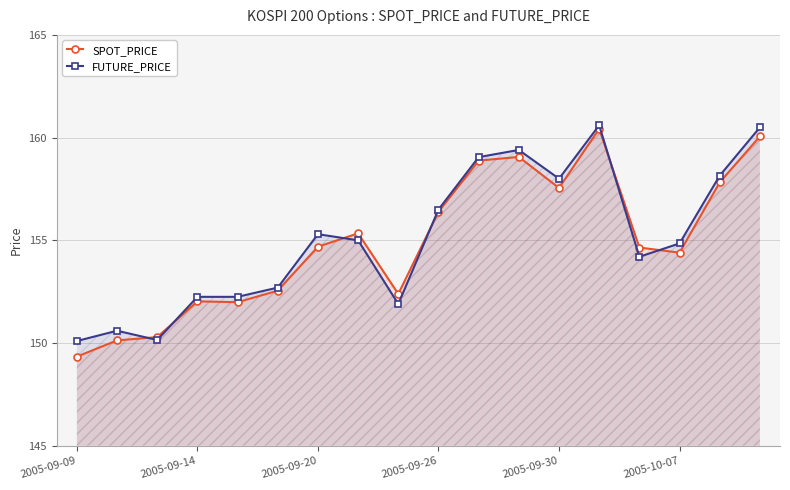

Reading right to left, transcribe all the data shown in this chart.

SPOT_PRICE: 160.1	157.8	154.4	154.7	160.4	157.6	159.1	158.9	156.4	152.4	155.3	154.7	152.6	152.0	152.0	150.3	150.1	149.3
FUTURE_PRICE: 160.5	158.2	154.8	154.2	160.6	158.0	159.4	159.1	156.5	151.9	155.0	155.3	152.7	152.2	152.2	150.2	150.6	150.1